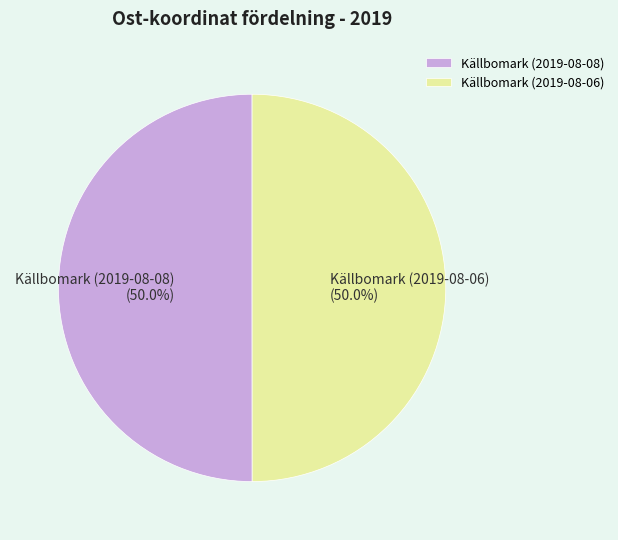

Combined, do Källbomark (2019-08-08) and Källbomark (2019-08-06) account for over 50%?

Yes